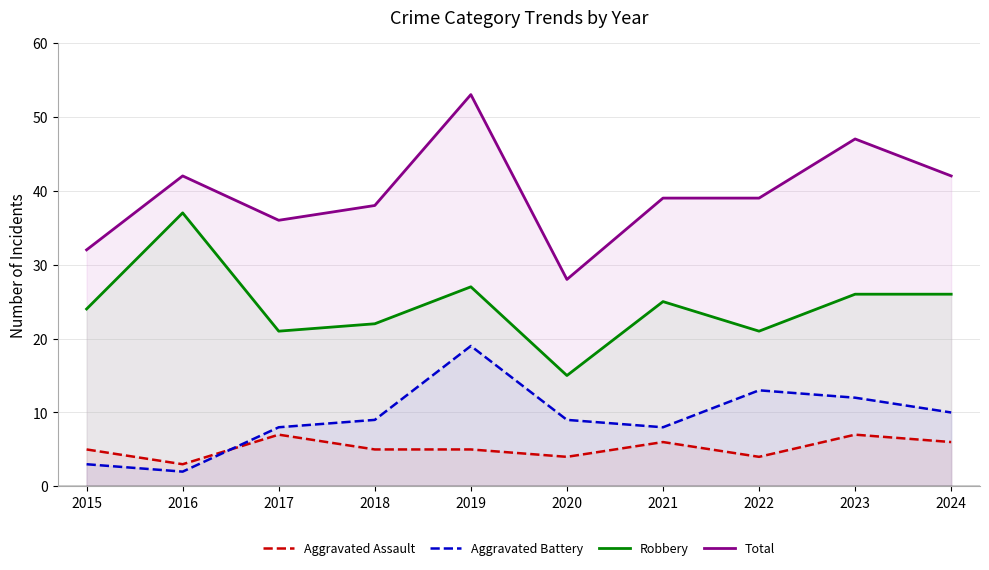

At which category does Aggravated Assault reach its first local valley?

2016